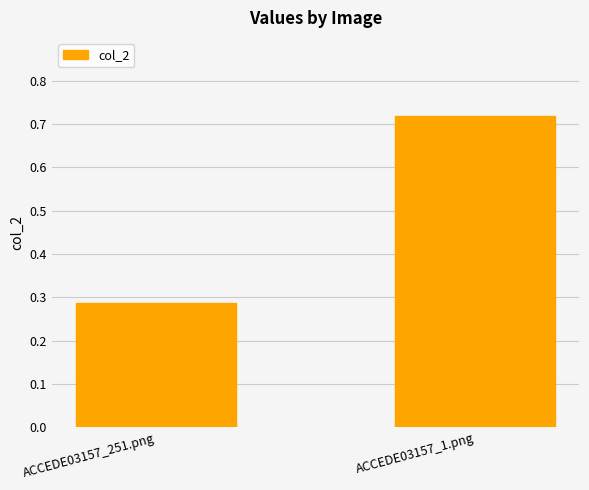

Is it true that the value at ACCEDE03157_1.png is 1.3?

False